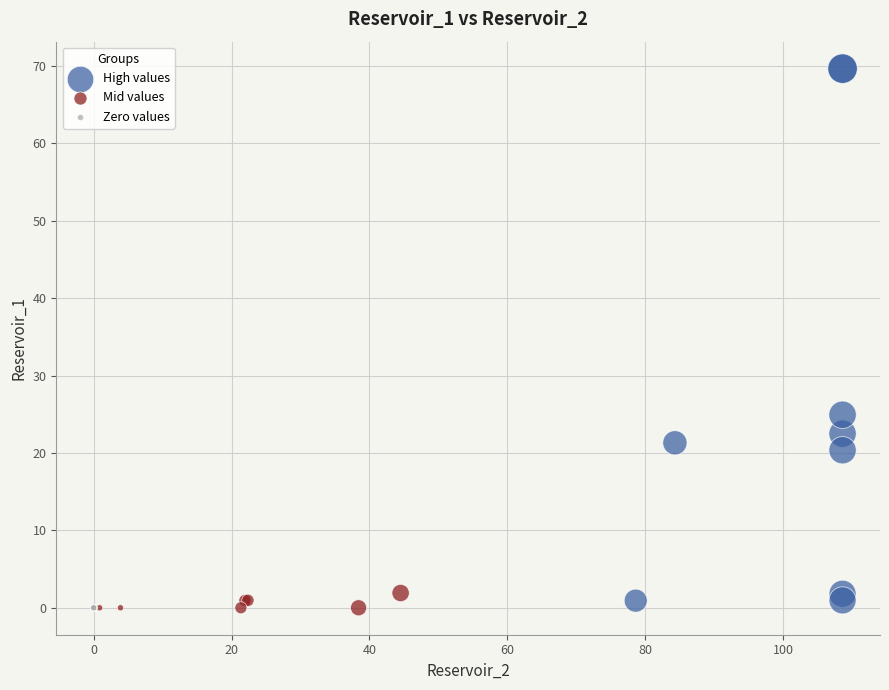

Which series contains the highest Y value?

High values